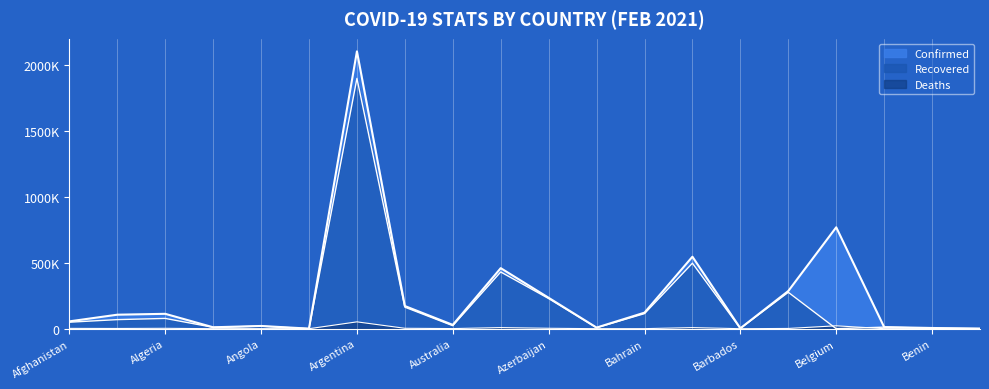

What is the value of the Deaths point at the 6th from the left?

14